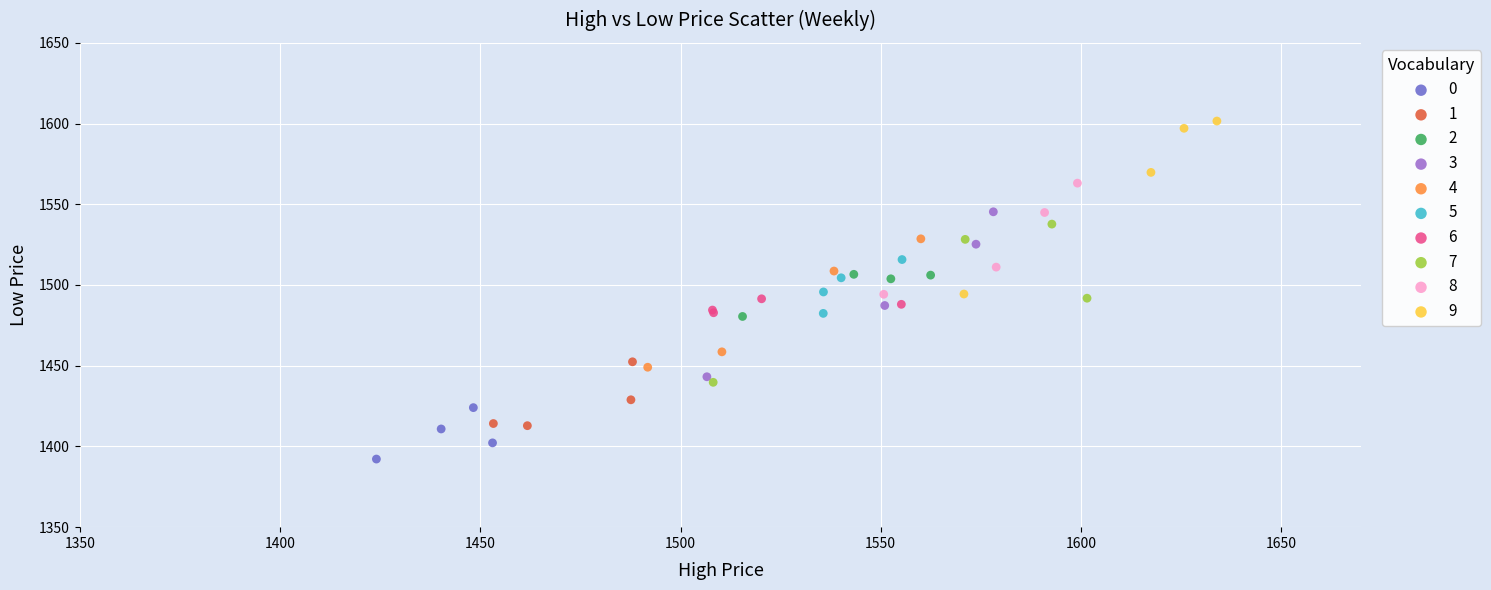

Which series contains the lowest Y value?

0